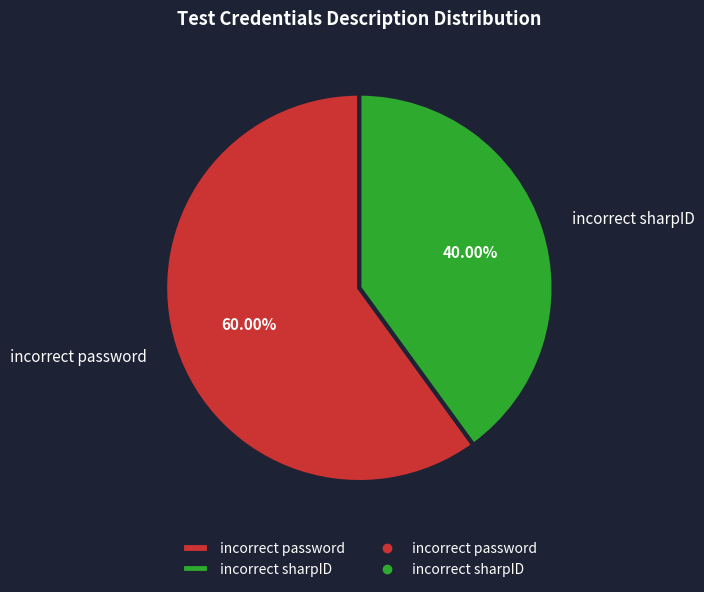

Combined, do incorrect sharpID and incorrect password account for over 50%?

Yes